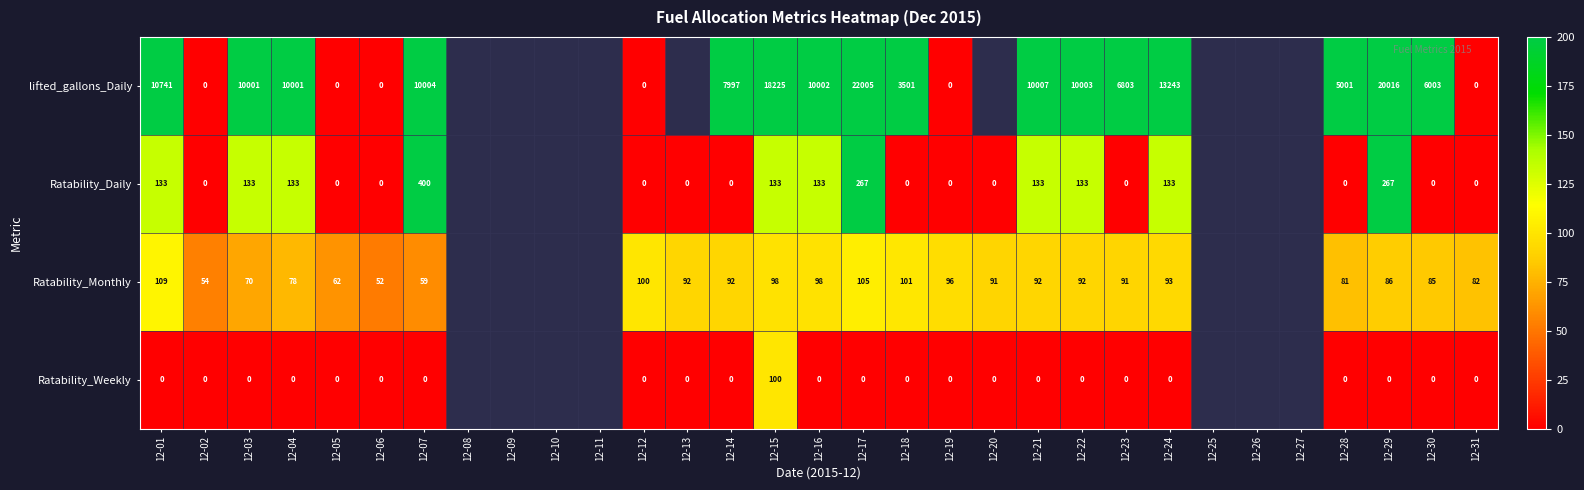

What is the difference between the Ratability_Monthly values at 12-29 and 12-21?

6